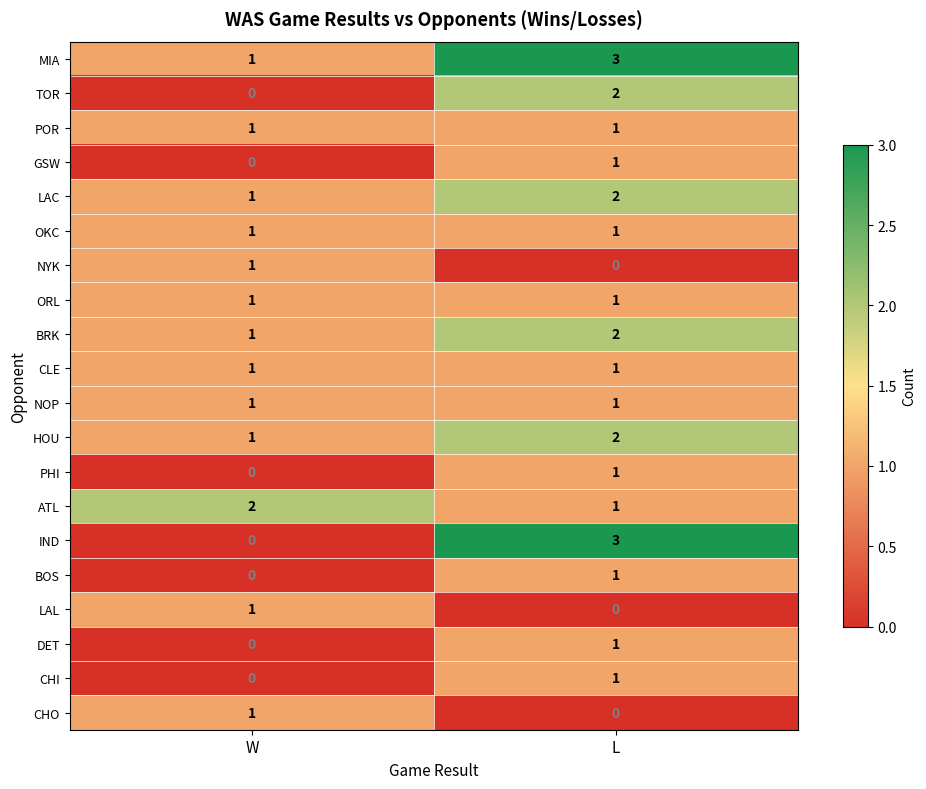

True or false: LAL has a value of 0 at L.

True